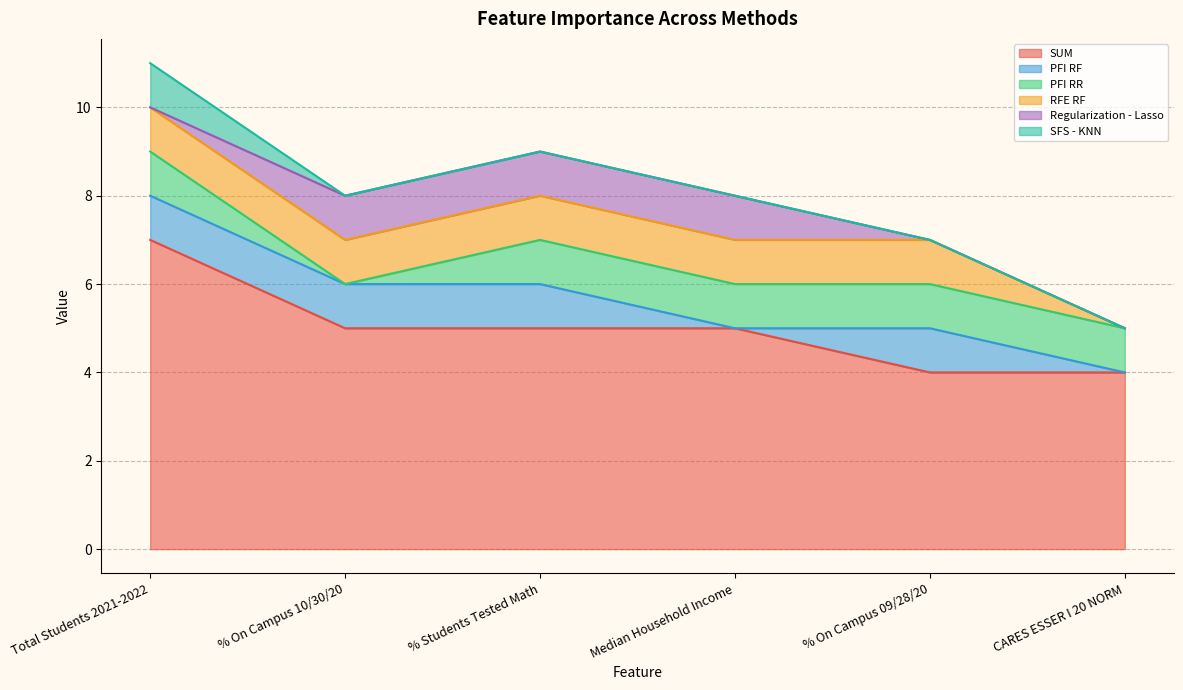

Between % Students Tested Math and % On Campus 09/28/20, which series saw the biggest shift?

SUM